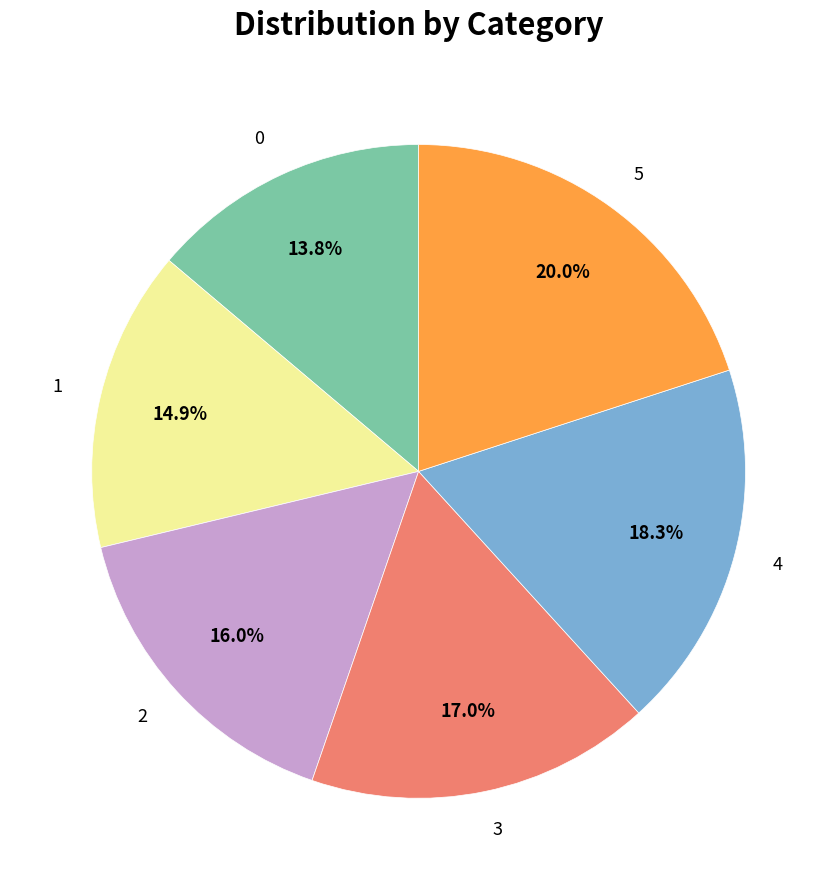

Is it true that 2 is 7% of the pie?

False